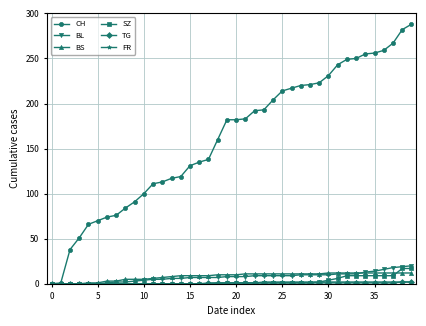

What is the greatest value displayed?

288